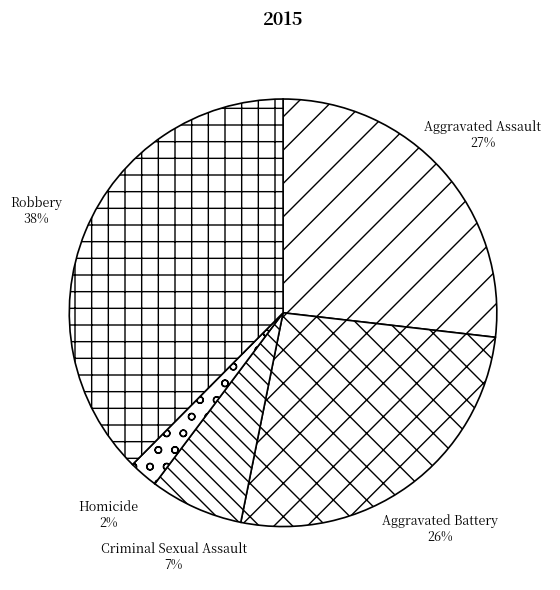

Do Robbery and Aggravated Assault together represent more than half of the pie?

Yes